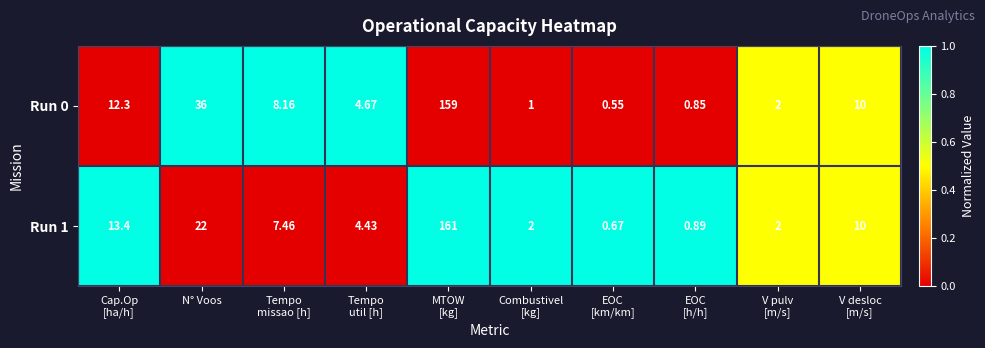

Where is Run 1 nearest to the value 80?

N° Voos